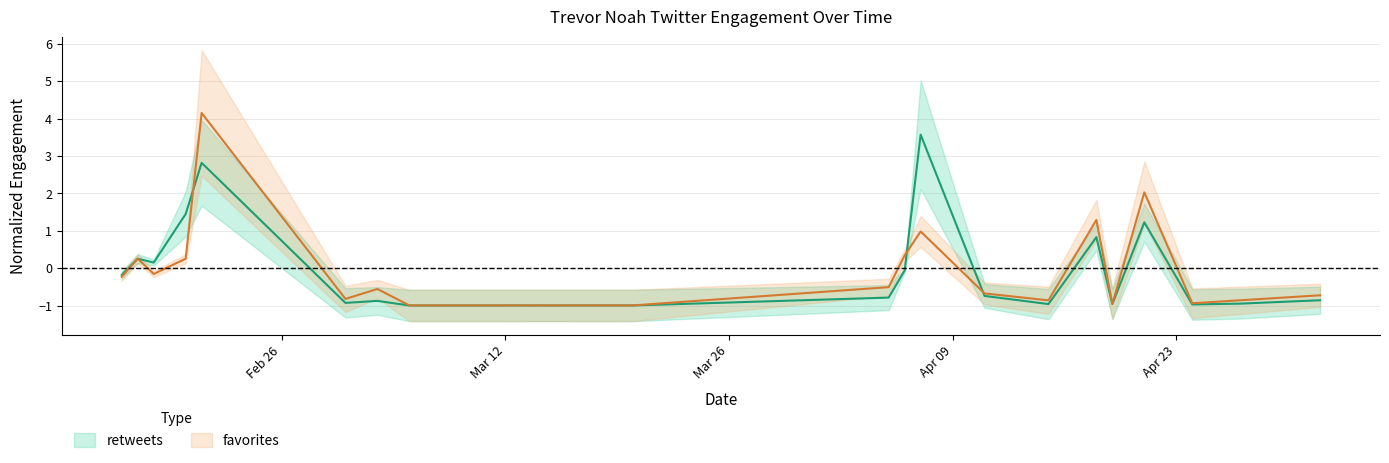

The value of retweets at 2018-04-18 is 0.4. True or false?

False